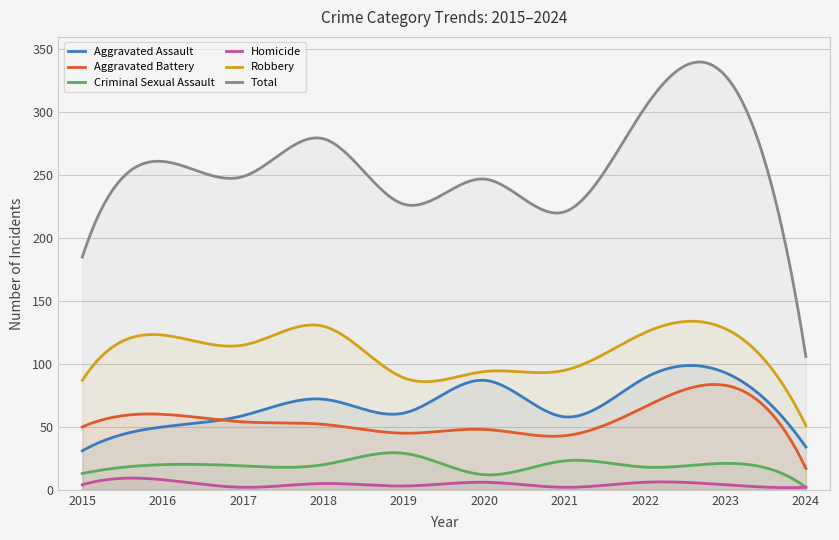

Which category has the highest value across all series?

2023